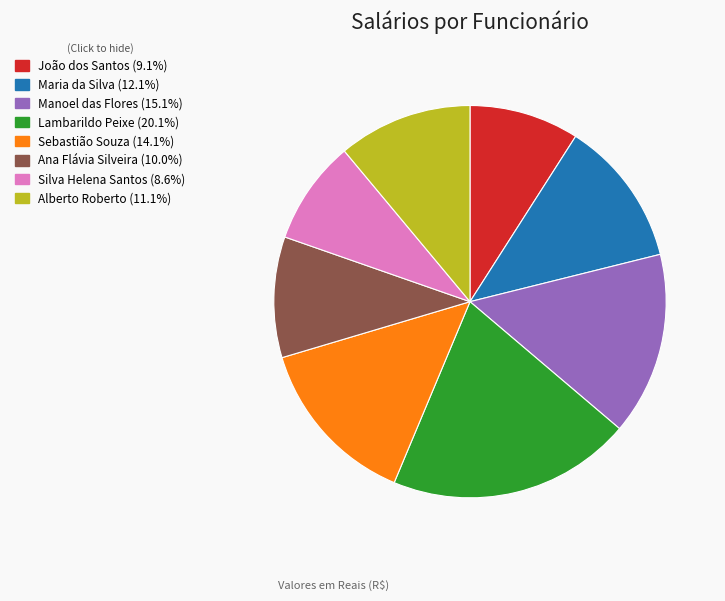

Do Sebastião Souza and Manoel das Flores together represent more than half of the pie?

No